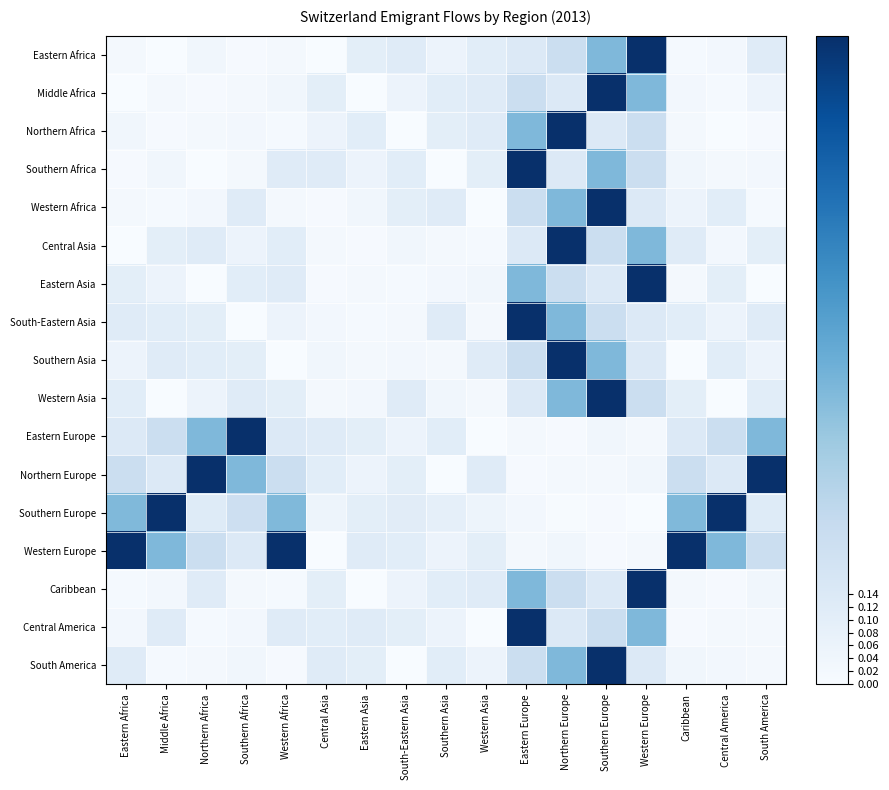

Which series has the largest total across all categories?

Western Europe